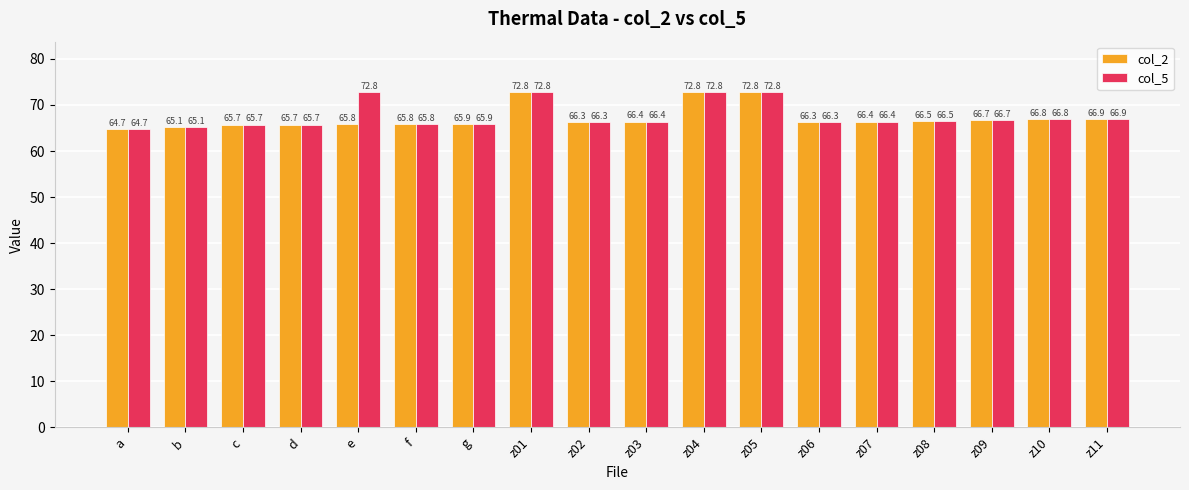

What is the highest value of the col_5 series?

72.8